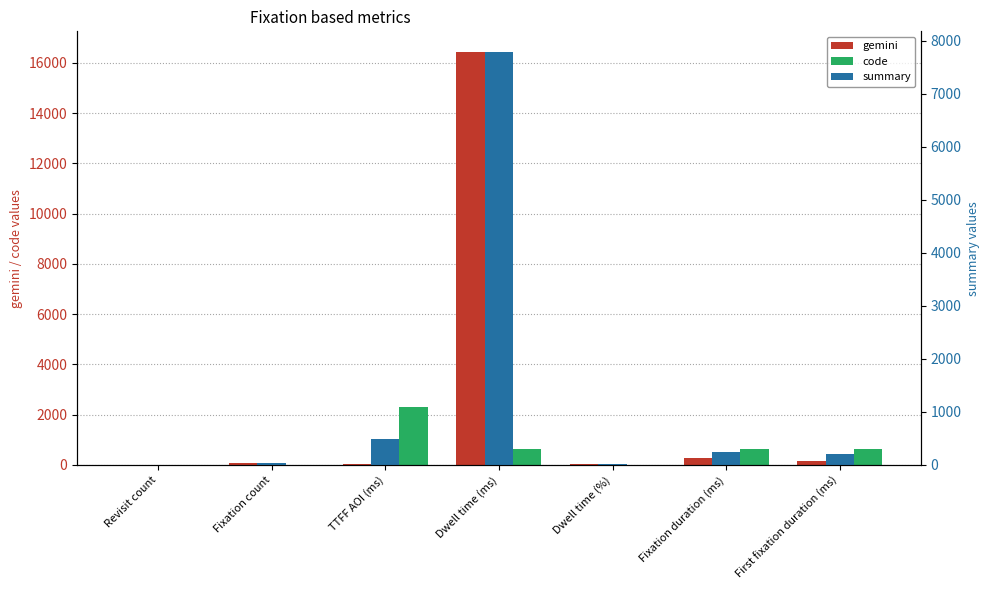

Reading right to left, what are all the values shown in this chart?

gemini: 166.9	265.1	42.7	16433.3	31.1	62.0	5.0
code: 617.3	617.3	1.6	617.3	2300.1	1.0	0.0
summary: 200.2	243.2	20.2	7784.1	481.6	32.0	6.0